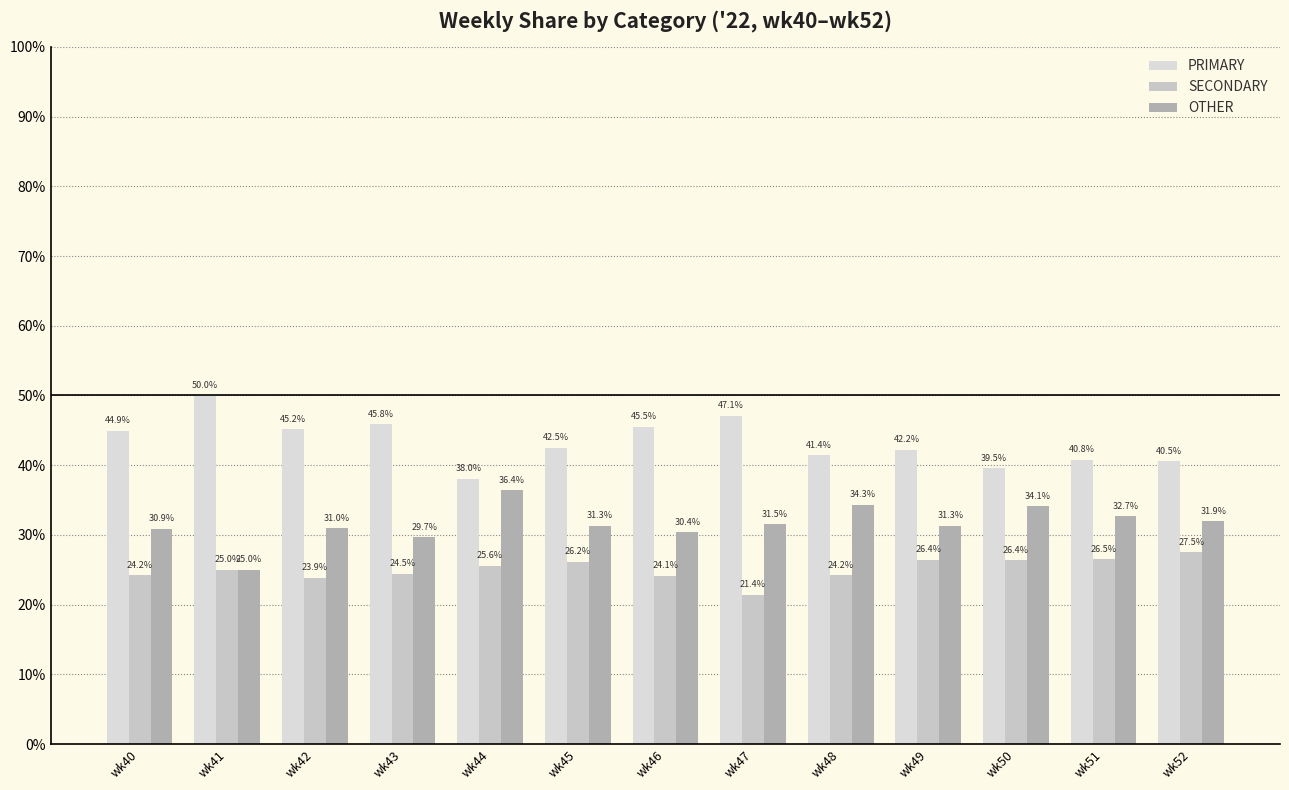

List the series in order of their overall mean, highest first.

PRIMARY, OTHER, SECONDARY